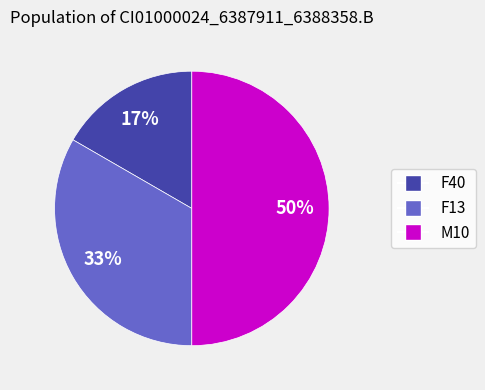

To the nearest percent, what is the difference between the largest and smallest slice percentages?

33%